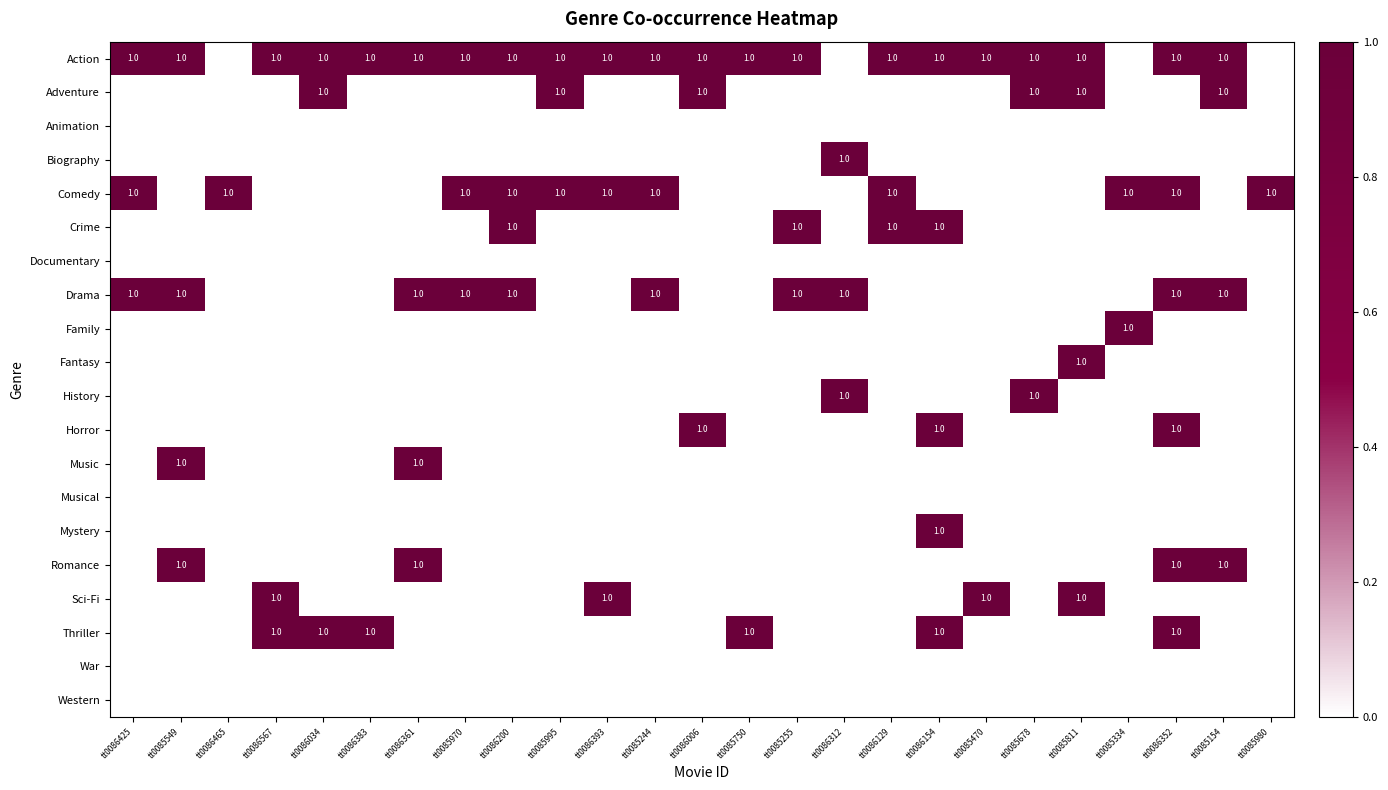

The value of Sci-Fi at tt0085750 is 0. True or false?

True